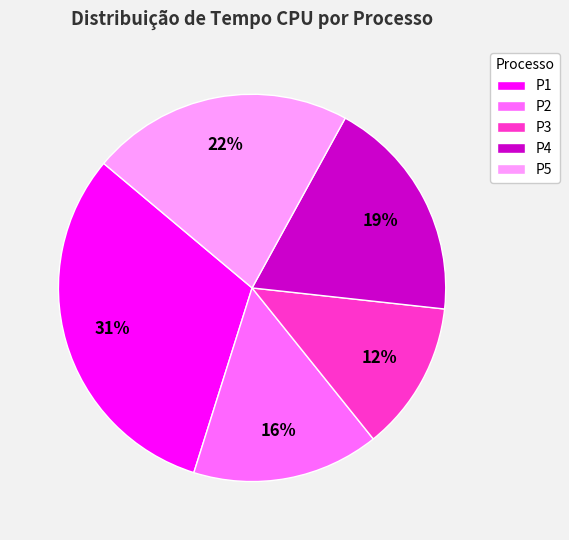

What is the ratio of the value at P4 to the value at P5?

0.9